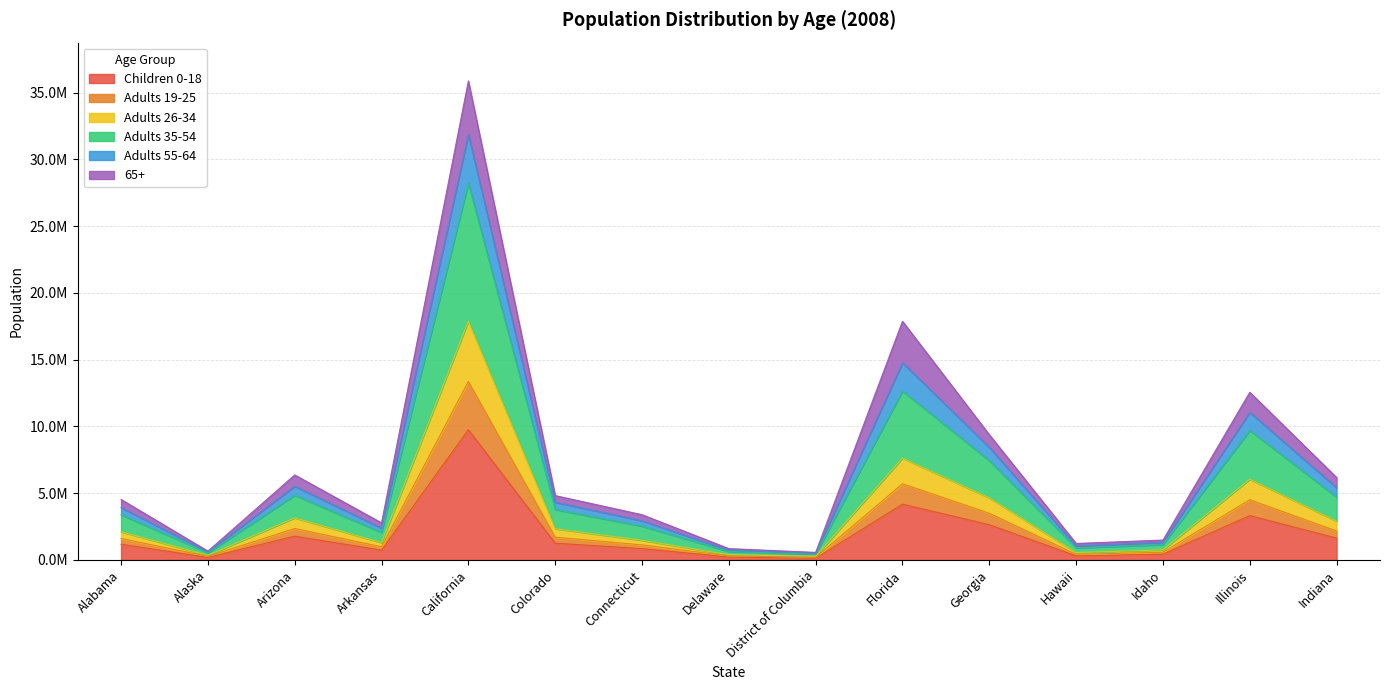

Which series has the widest spread of values?

Adults 35-54